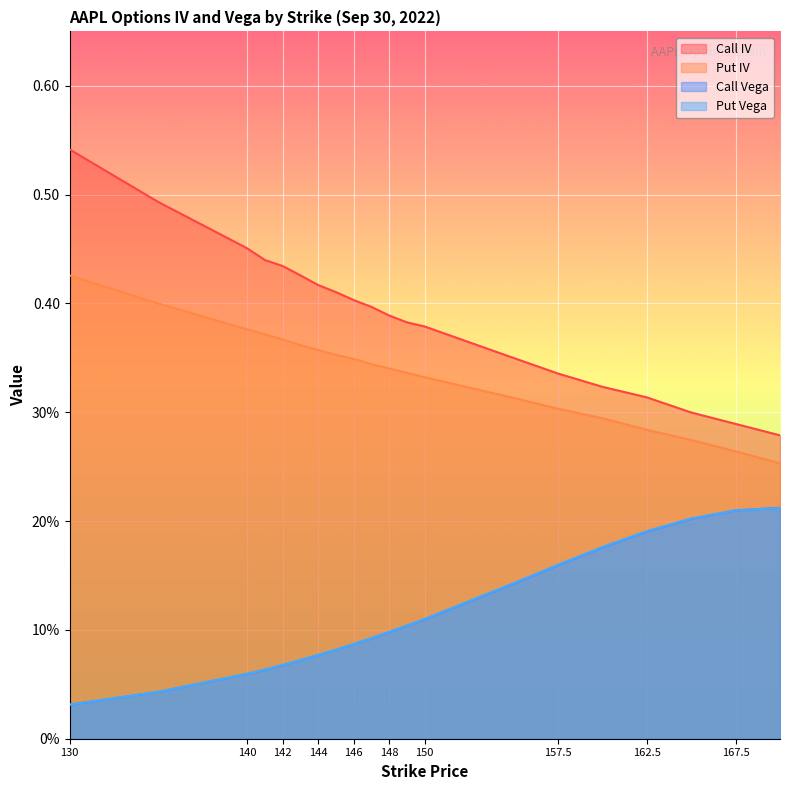

Is the value of Call Vega at 148 greater than the value of Put Vega at 143?

Yes